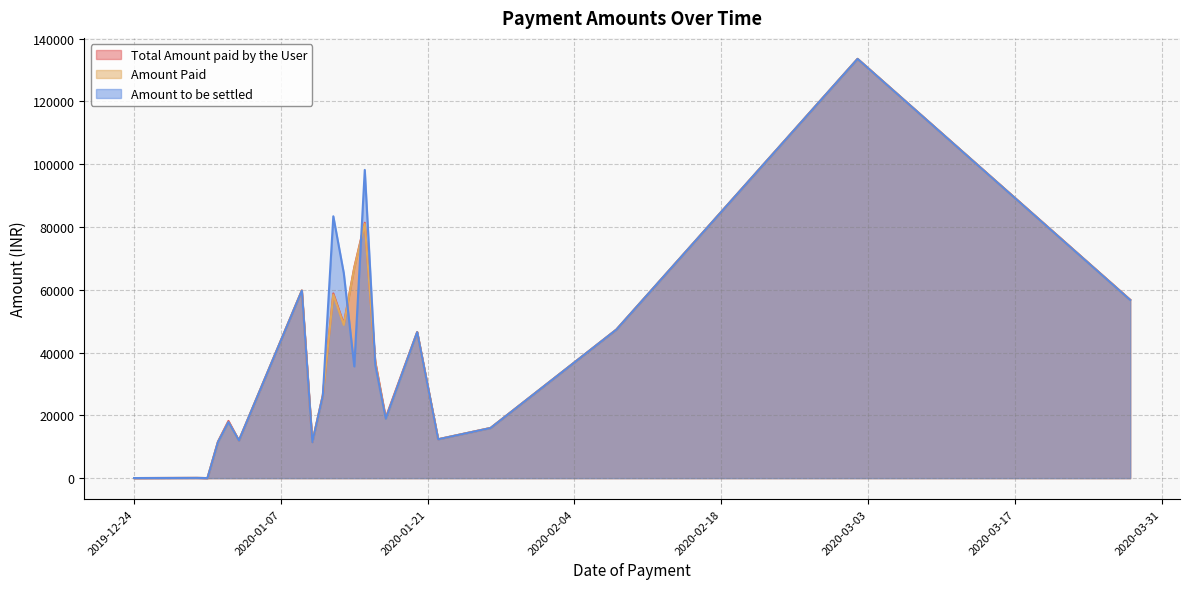

Which series has the largest total across all categories?

Amount to be settled